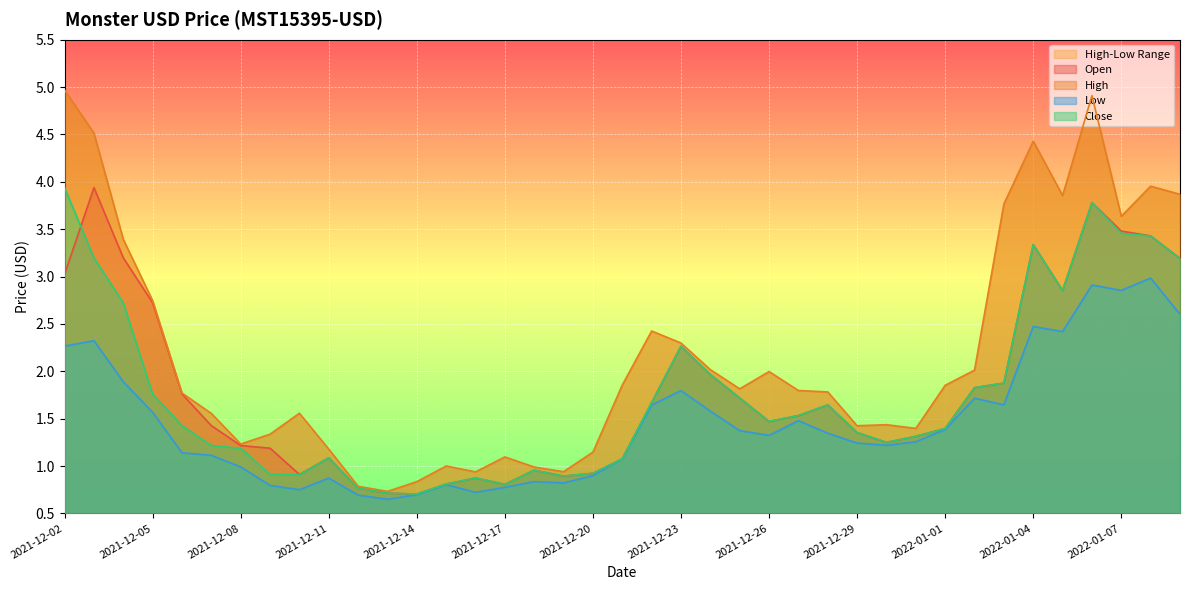

Reading left to right, list all the values displayed in this chart.

Open: 3.0	3.9	3.2	2.7	1.8	1.4	1.2	1.2	0.9	1.1	0.8	0.7	0.7	0.8	0.9	0.8	1.0	0.9	0.9	1.1	1.7	2.3	2.0	1.7	1.5	1.5	1.6	1.4	1.2	1.3	1.4	1.8	1.9	3.3	2.9	3.8	3.5	3.4	3.2
High: 5.0	4.5	3.4	2.7	1.8	1.6	1.2	1.3	1.6	1.2	0.8	0.7	0.8	1.0	0.9	1.1	1.0	0.9	1.1	1.9	2.4	2.3	2.0	1.8	2.0	1.8	1.8	1.4	1.4	1.4	1.9	2.0	3.8	4.4	3.9	4.9	3.6	4.0	3.9
Low: 2.3	2.3	1.9	1.6	1.1	1.1	1.0	0.8	0.8	0.9	0.7	0.6	0.7	0.8	0.7	0.8	0.8	0.8	0.9	1.1	1.6	1.8	1.6	1.4	1.3	1.5	1.3	1.2	1.2	1.3	1.4	1.7	1.6	2.5	2.4	2.9	2.9	3.0	2.6
Close: 3.9	3.2	2.7	1.8	1.4	1.2	1.2	0.9	0.9	1.1	0.8	0.7	0.7	0.8	0.9	0.8	1.0	0.9	0.9	1.1	1.7	2.3	2.0	1.7	1.5	1.5	1.6	1.4	1.2	1.3	1.4	1.8	1.9	3.3	2.9	3.8	3.5	3.4	3.2